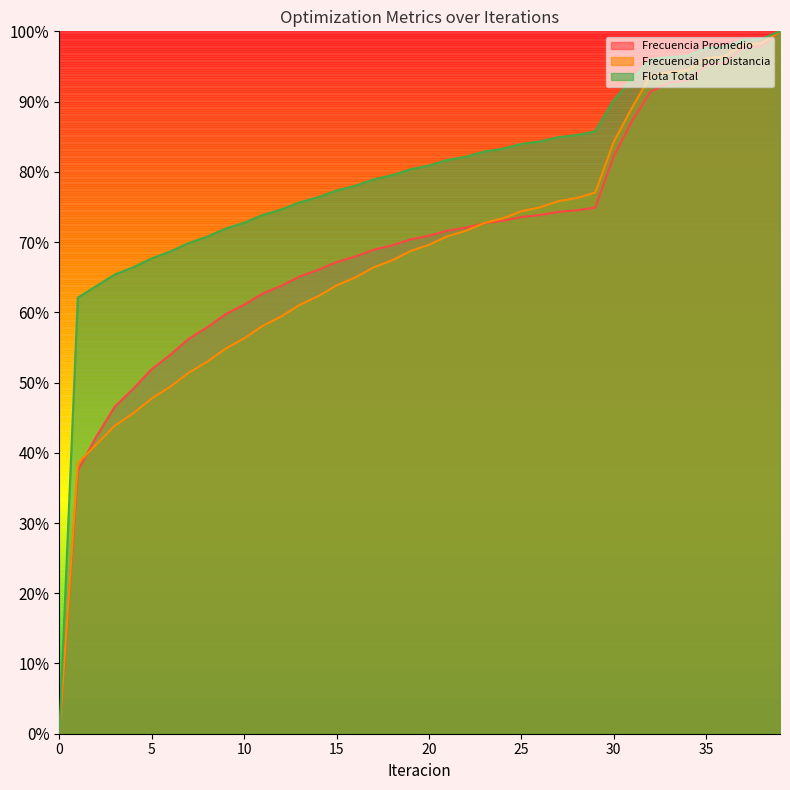

True or false: Frecuencia Promedio has more than 2 interior local peaks.

False